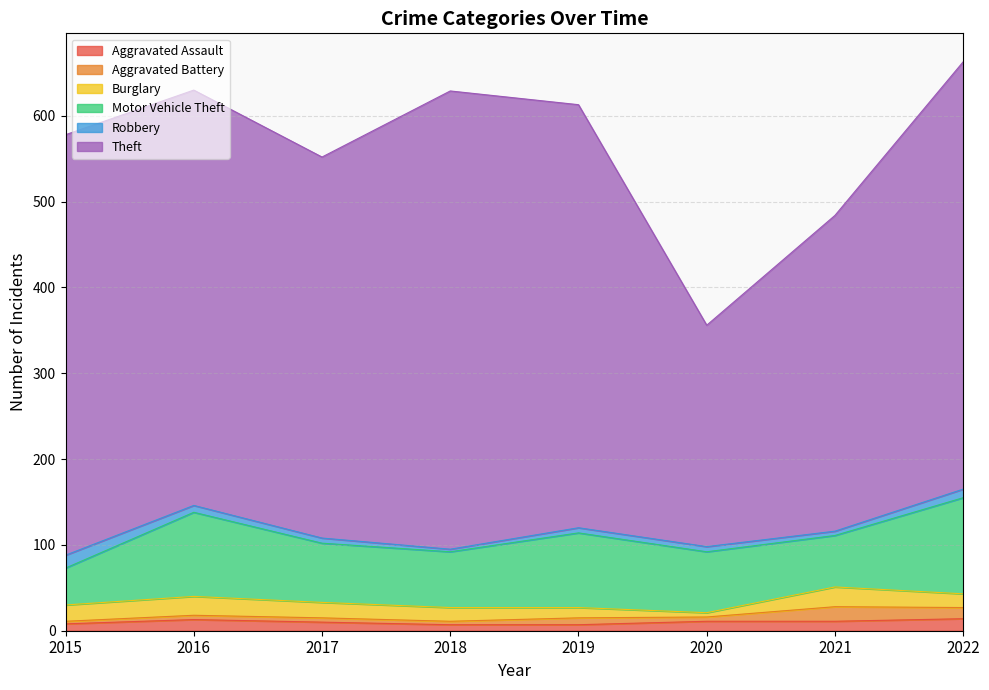

Is it true that Motor Vehicle Theft equals 41 at 2021?

False